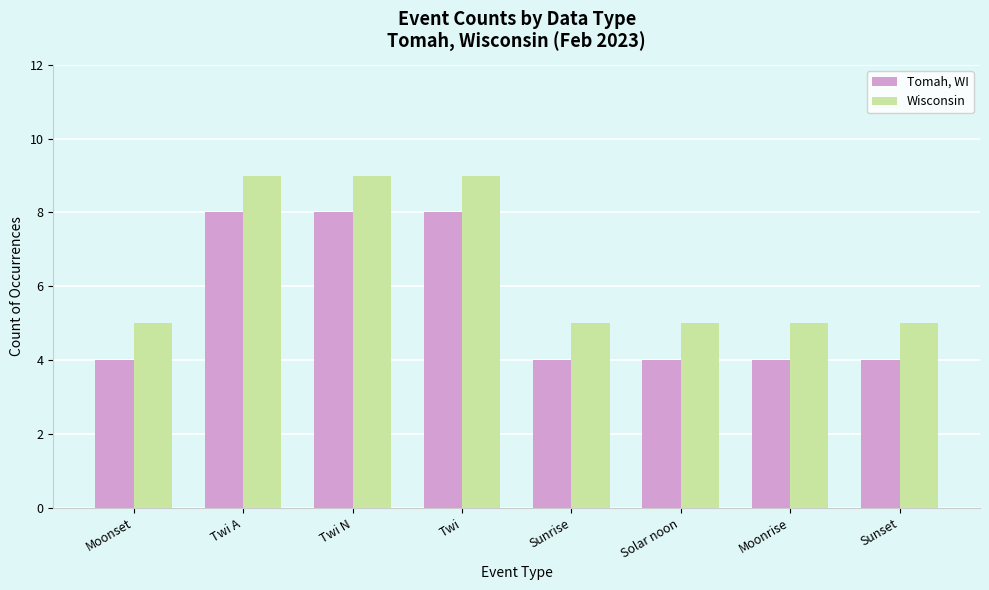

What is the difference between the Tomah, WI values at Solar noon and Twi A?

4